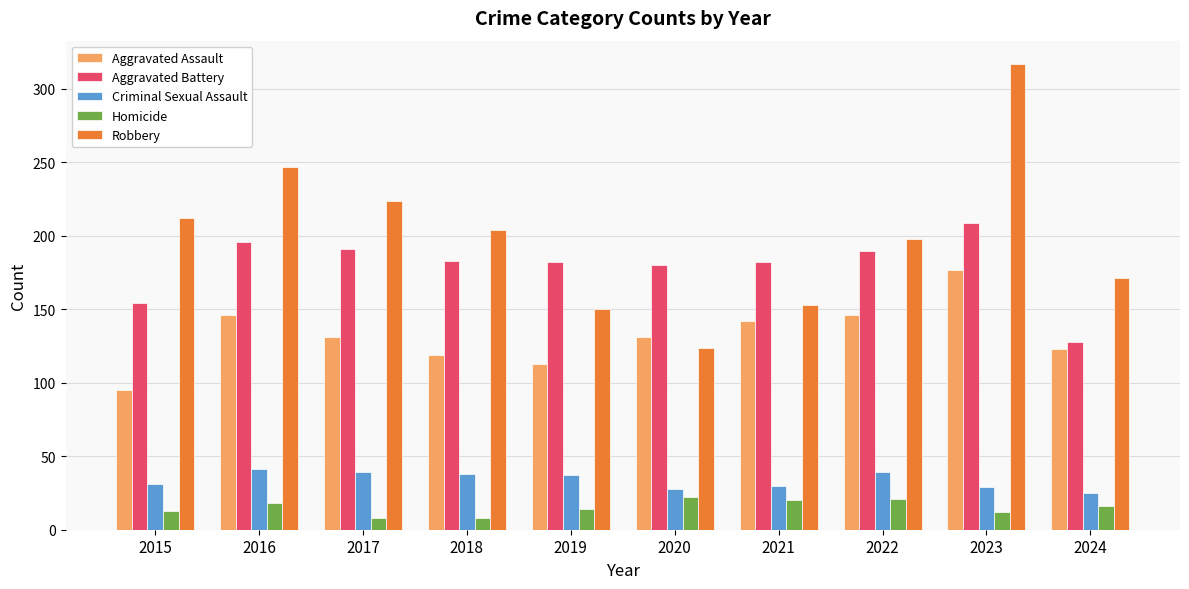

Between 2016 and 2022, which series saw the biggest shift?

Robbery